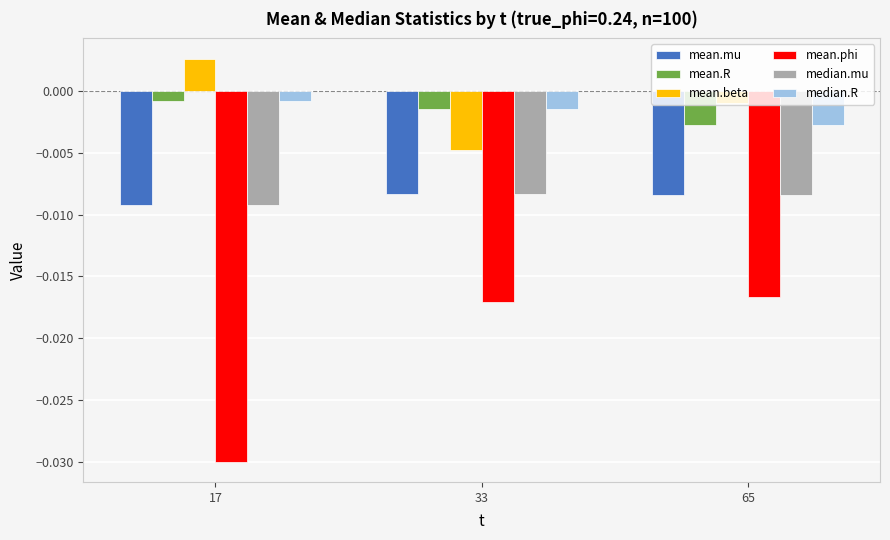

Which category has the highest value across all series?

17